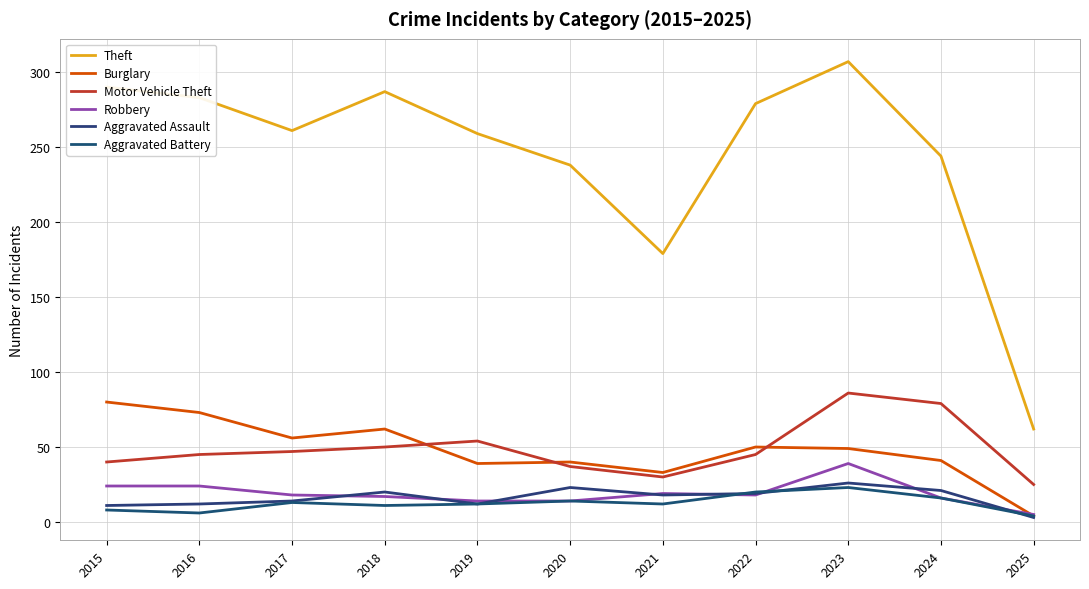

What is the minimum value shown in the chart?

3